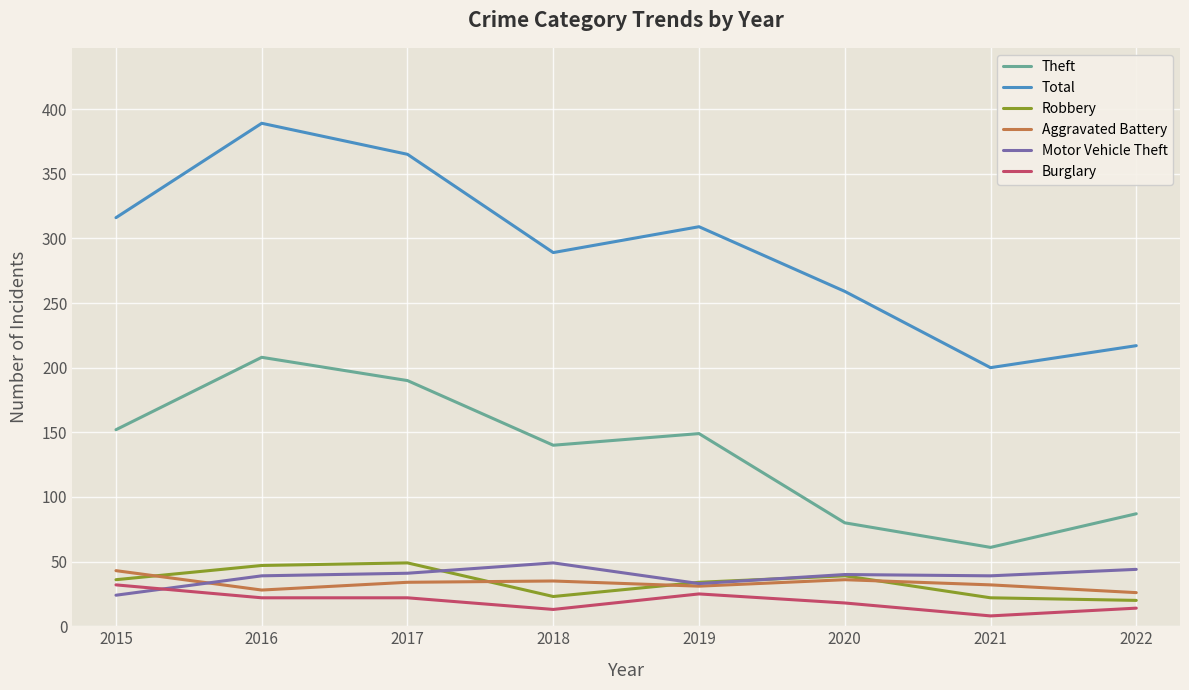

Is it true that Theft equals 98 at 2019?

False